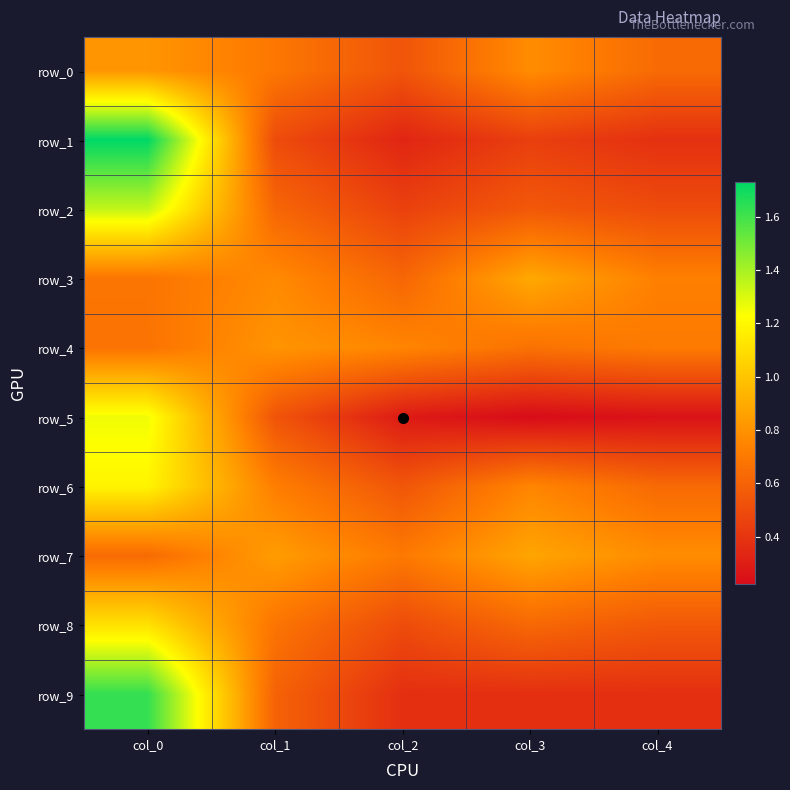

Which label corresponds to the smallest value in the chart?

col_3